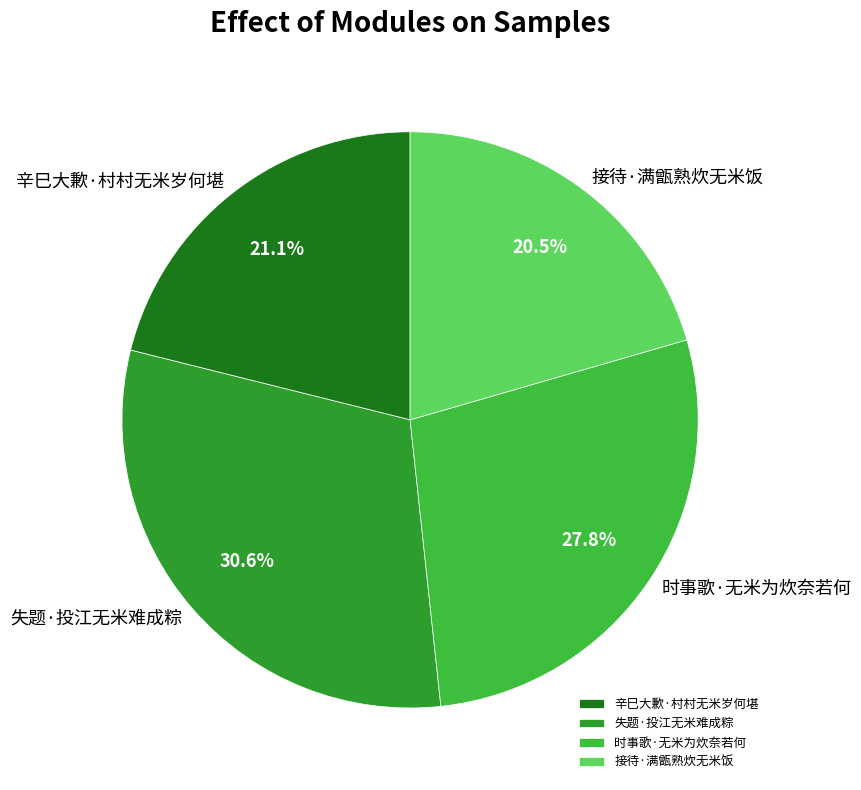

Does any single category account for the majority?

No